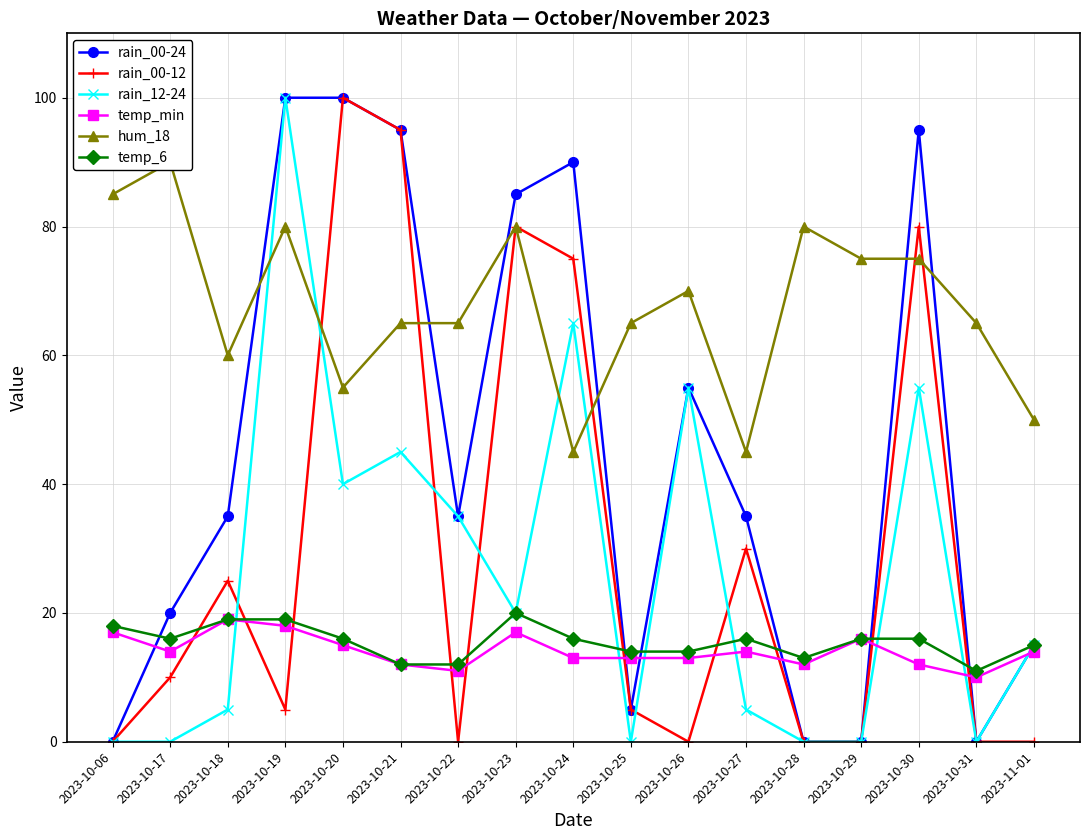

Which series has the largest total across all categories?

hum_18